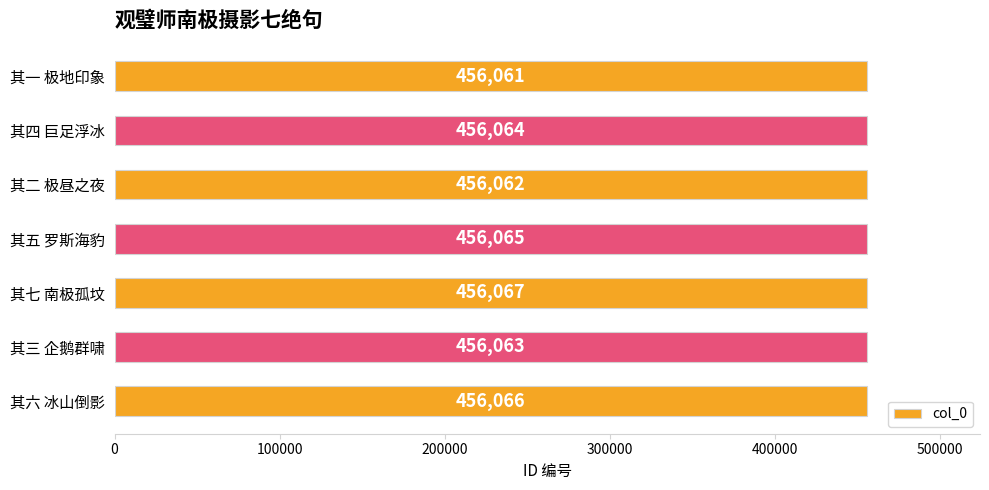

Between 其一 极地印象 and 其三 企鹅群啸, which is larger?

其三 企鹅群啸